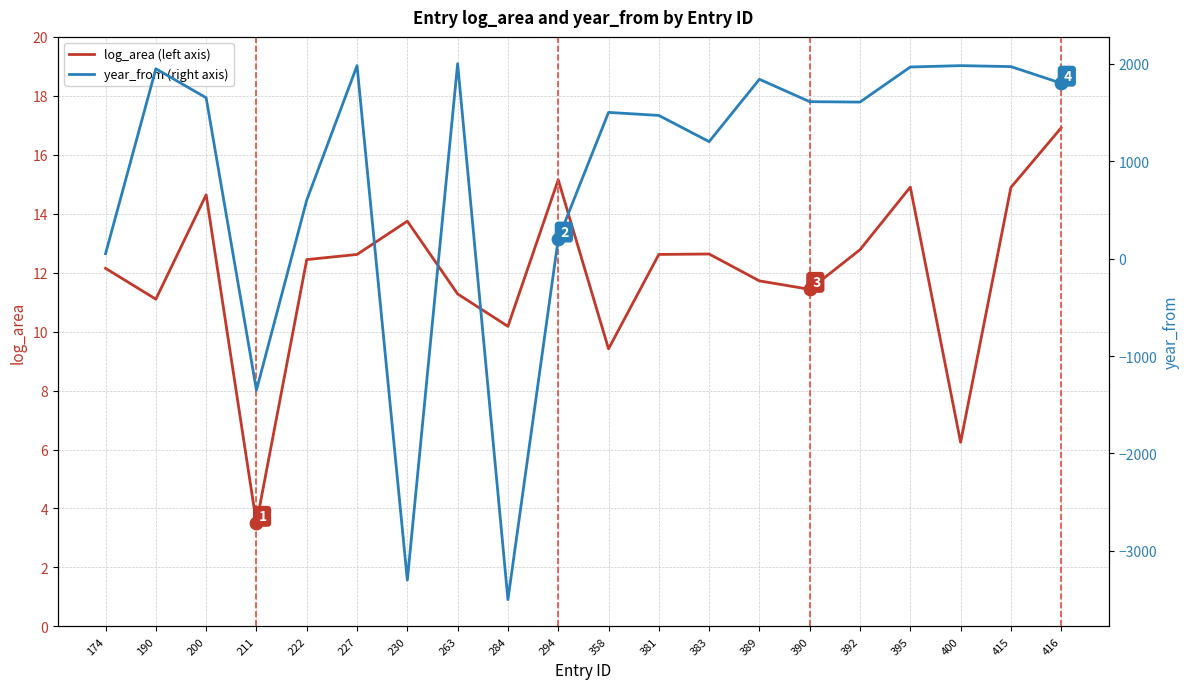

What is the total value across all series at 383?

1212.6